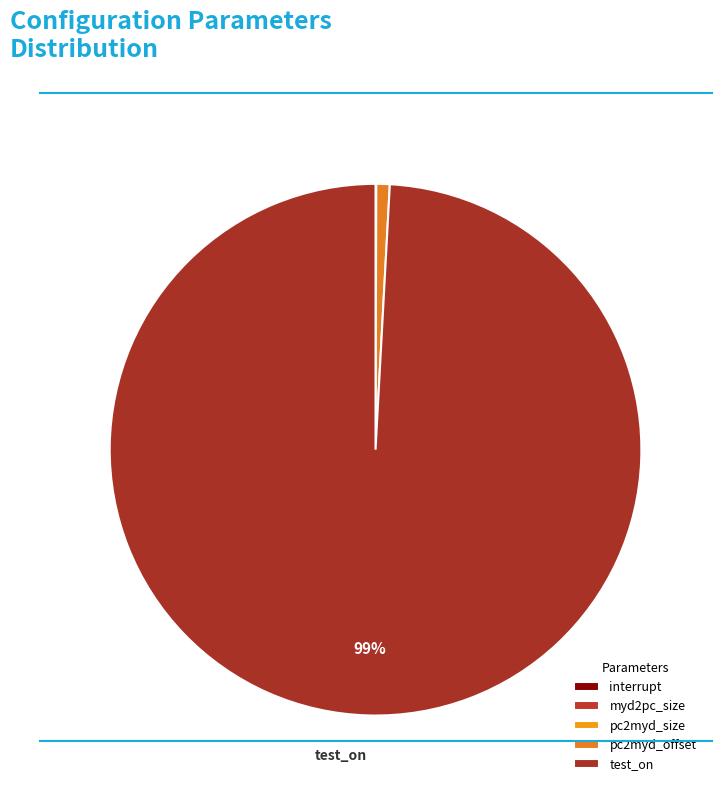

Which slice represents more than half of the pie?

test_on